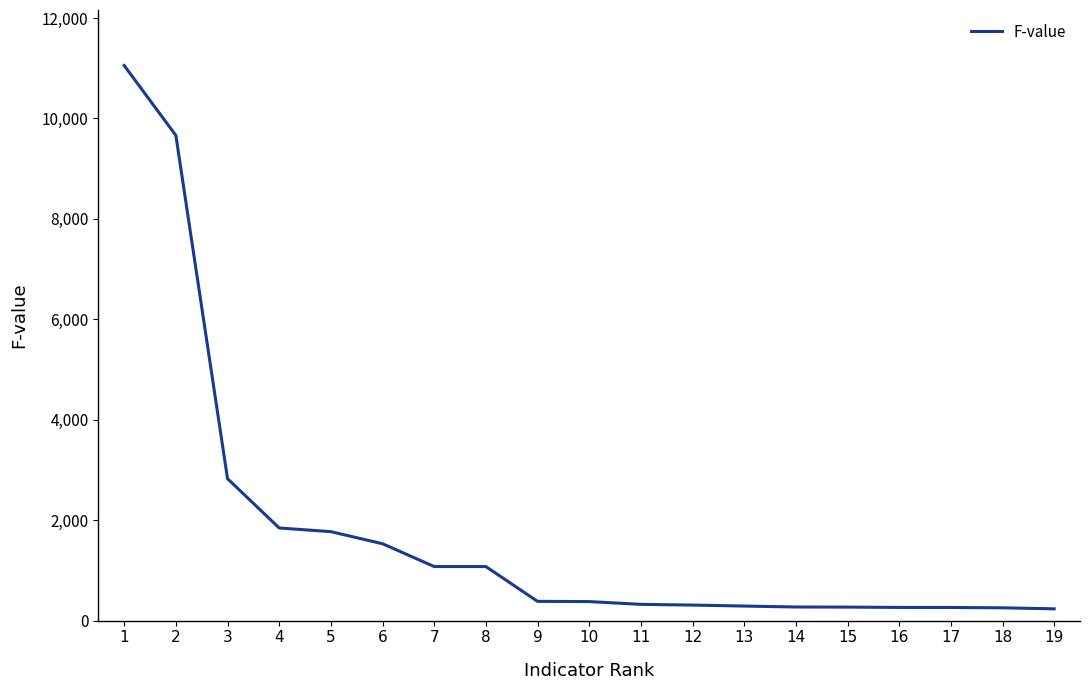

The value at 4 is 1844.8. True or false?

True